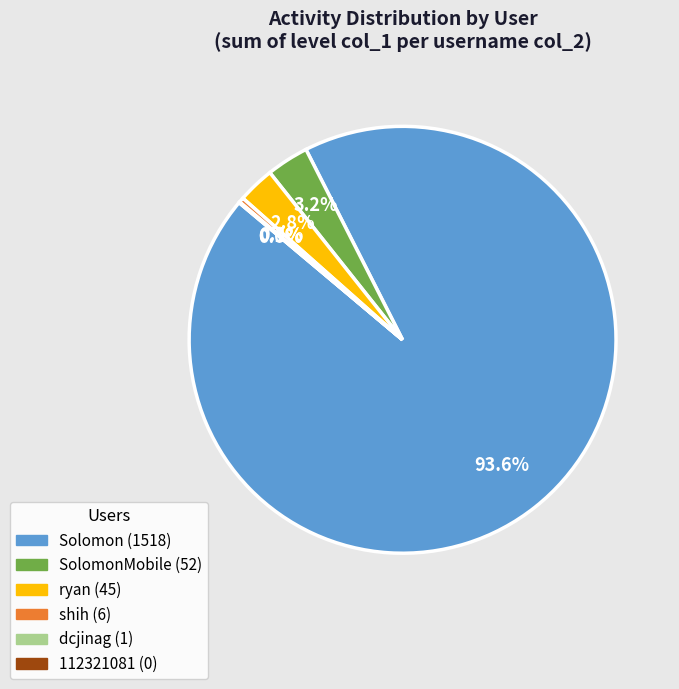

To the nearest percent, what is the difference between the shih and SolomonMobile slice percentages?

3%